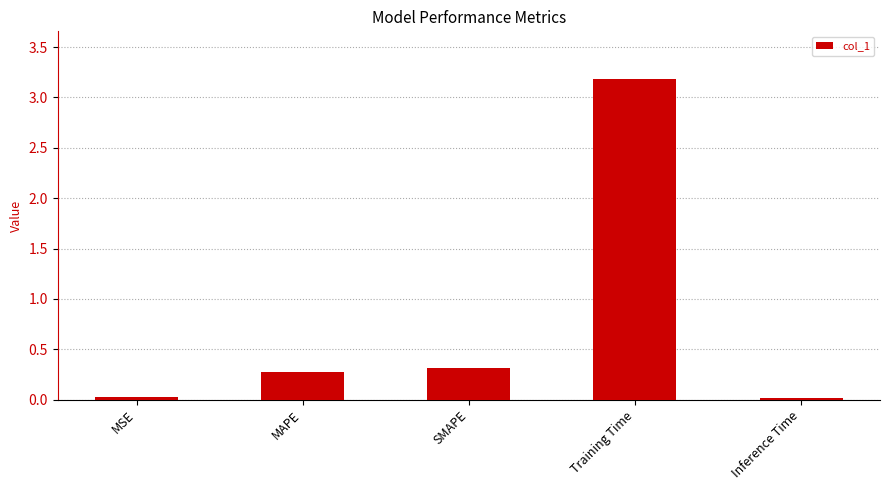

What is the sum of the values at MAPE and Training Time?

3.5